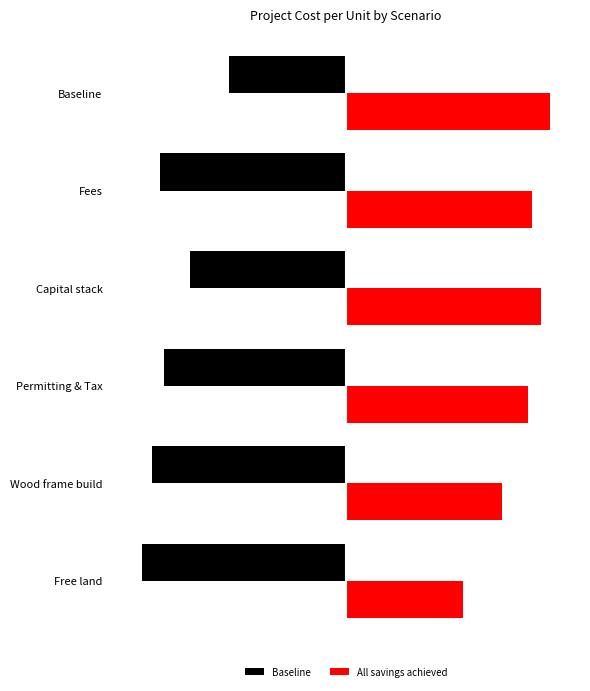

At which label does All savings achieved reach its peak?

Baseline